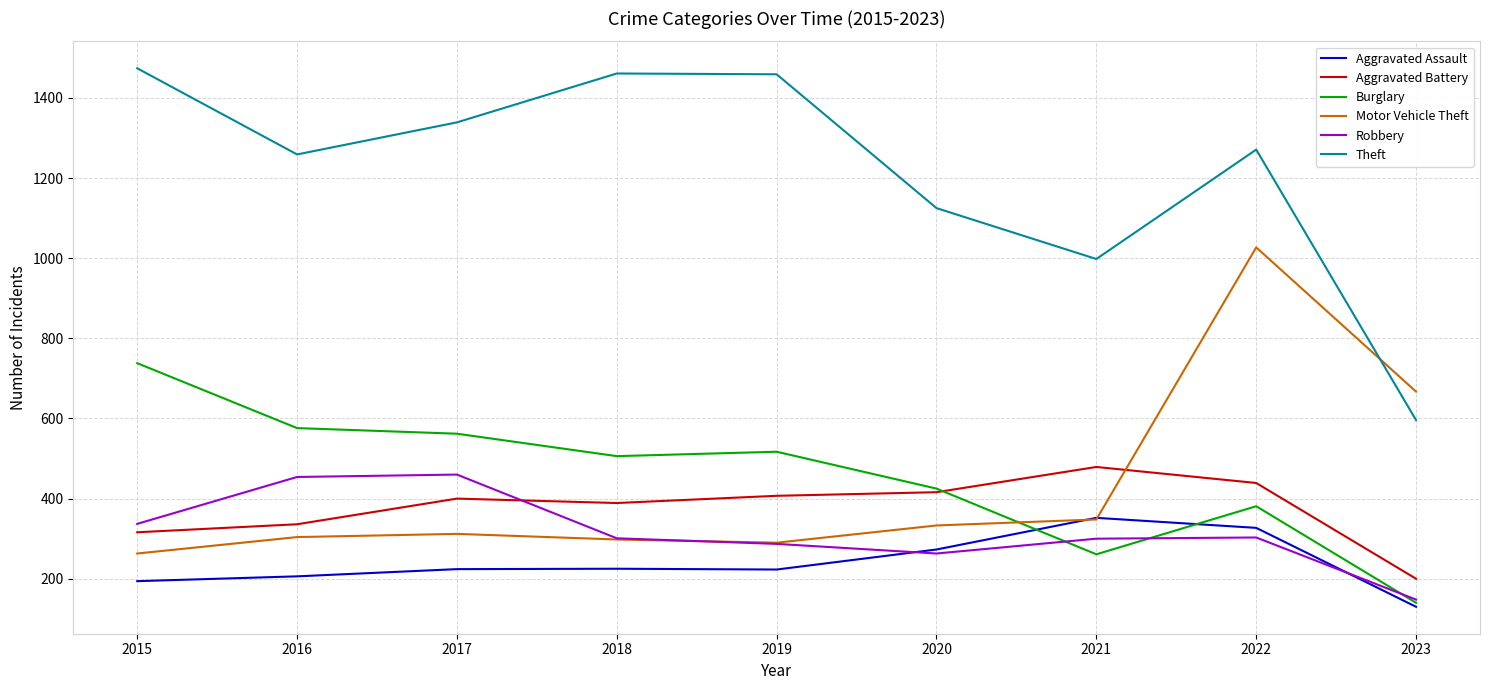

How many lines are shown in the chart?

6